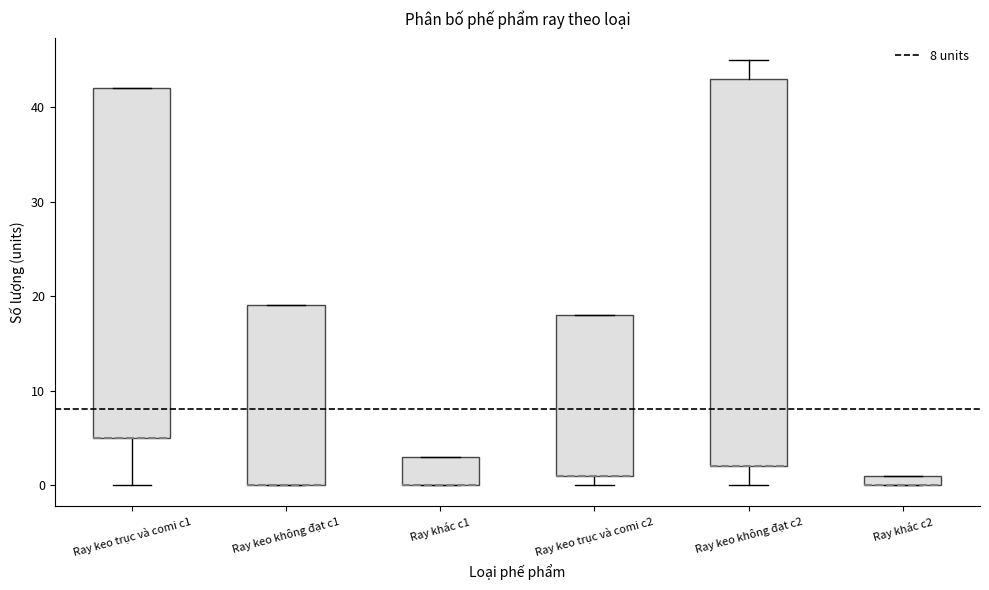

Where is the upper edge of the box for Ray khác c1 on the y-axis? The values are not printed on the chart, so give them approximately, as read against the axis.

3